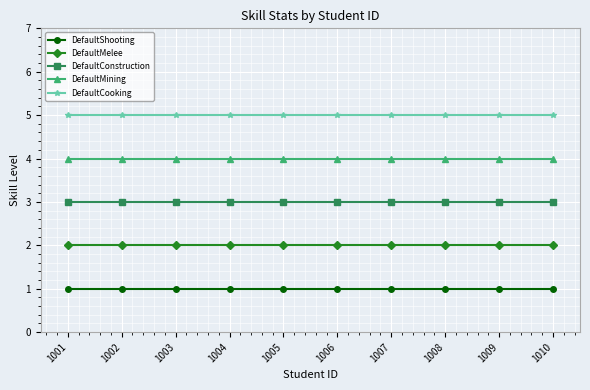

The DefaultMelee series shows 2 at 1006. True or false?

True